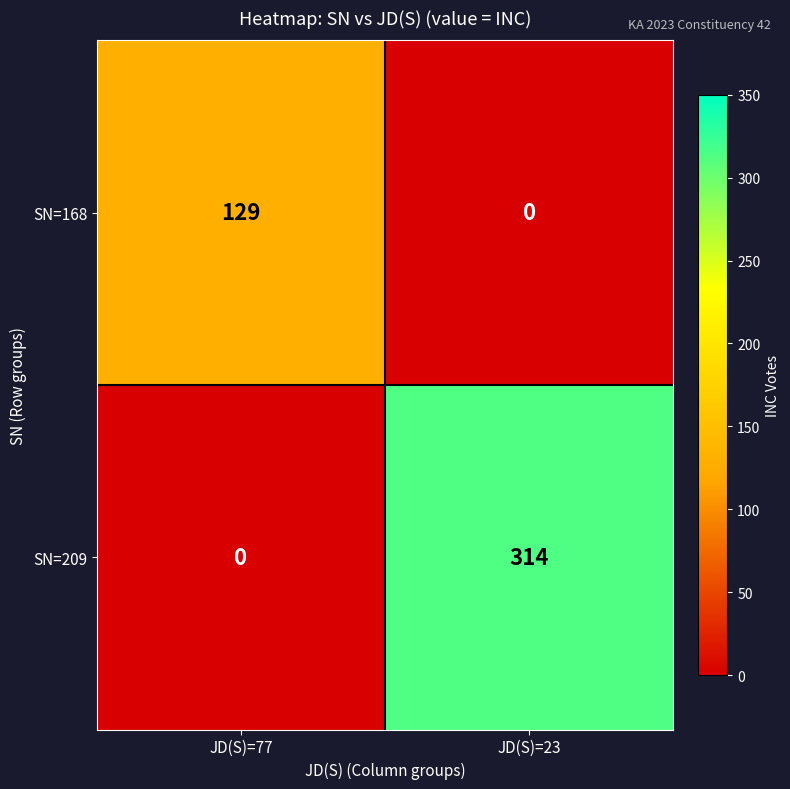

Rank the series by their maximum value, from lowest to highest.

SN=168, SN=209